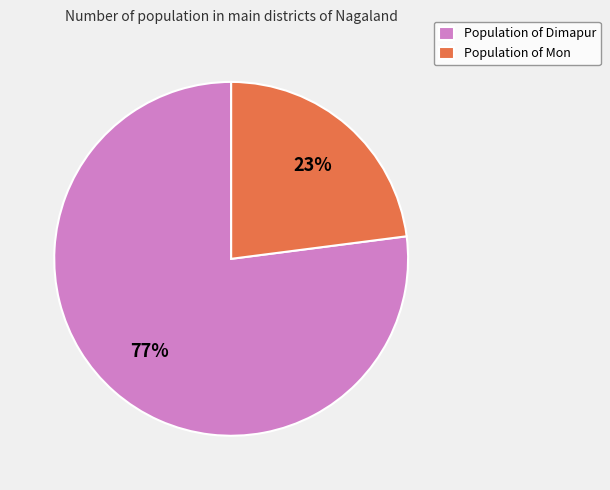

Is the sum of Population of Mon and Population of Dimapur greater than half?

Yes